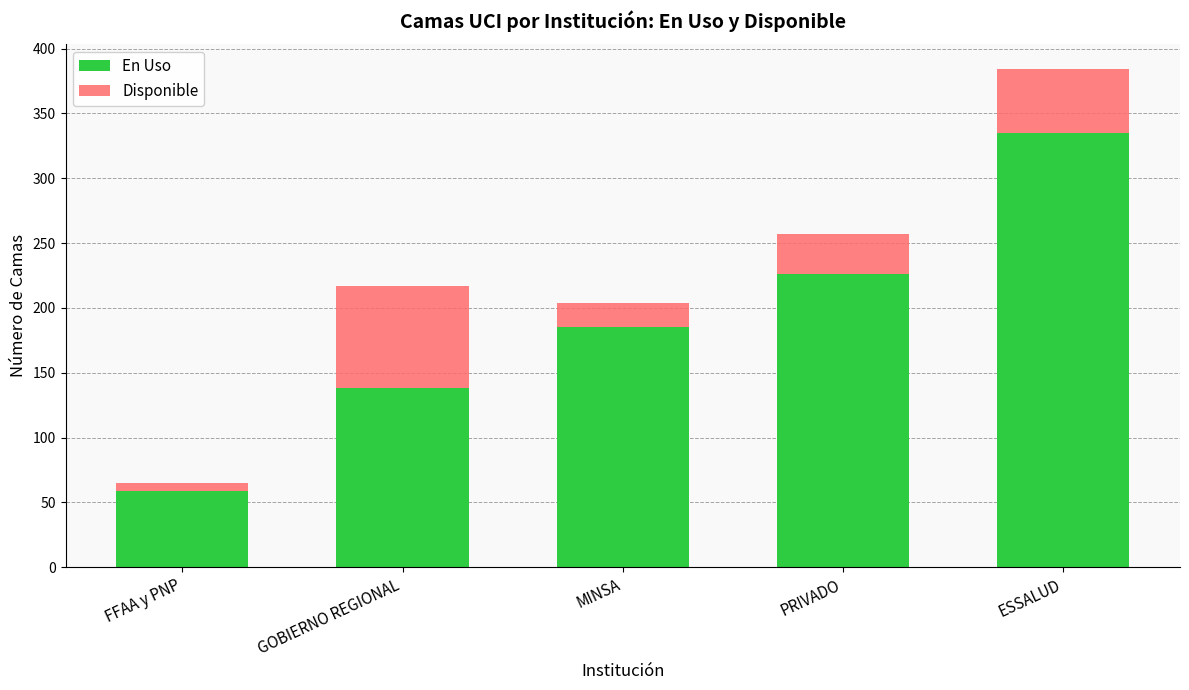

What is the approximate value of En Uso at ESSALUD?

335